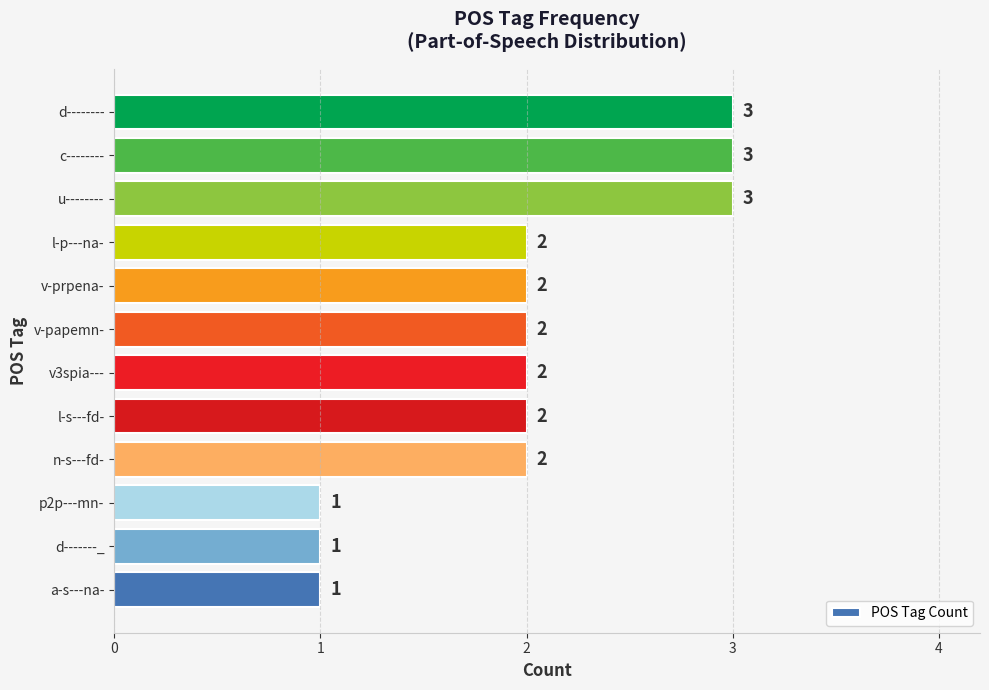

Read the value at c--------.

3